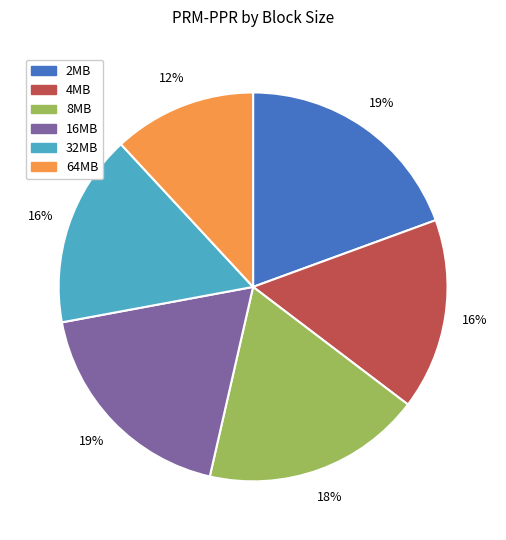

What percentage is the 64MB slice, to the nearest percent?

12%